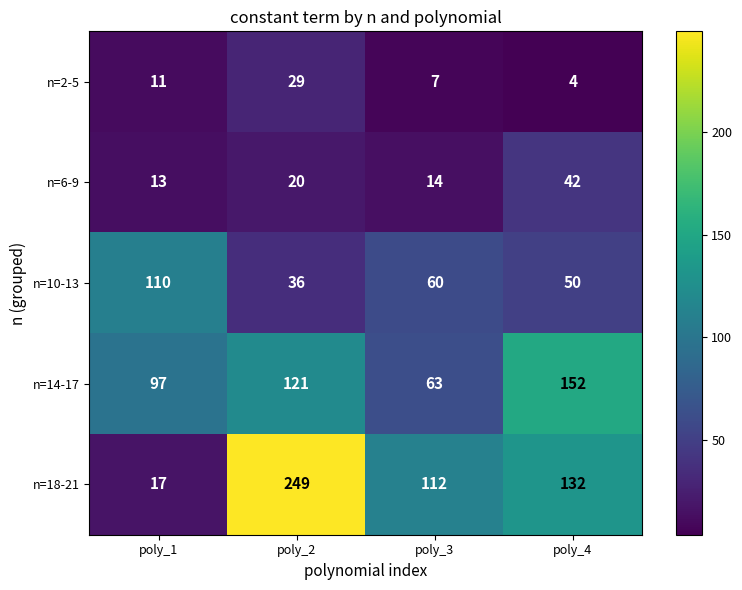

Is it true that n=18-21 equals 132 at poly_4?

True